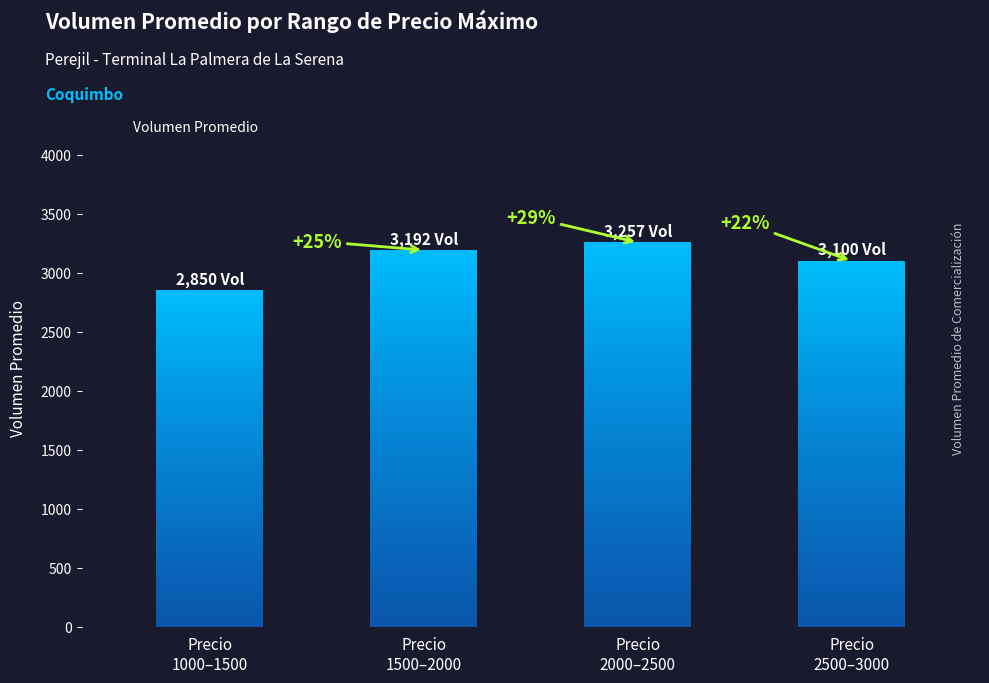

What is the minimum value shown in the chart?

2850